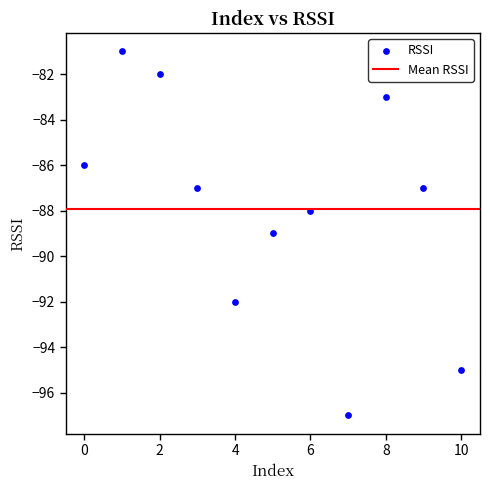

What is the range of Y values (max minus min)?

16